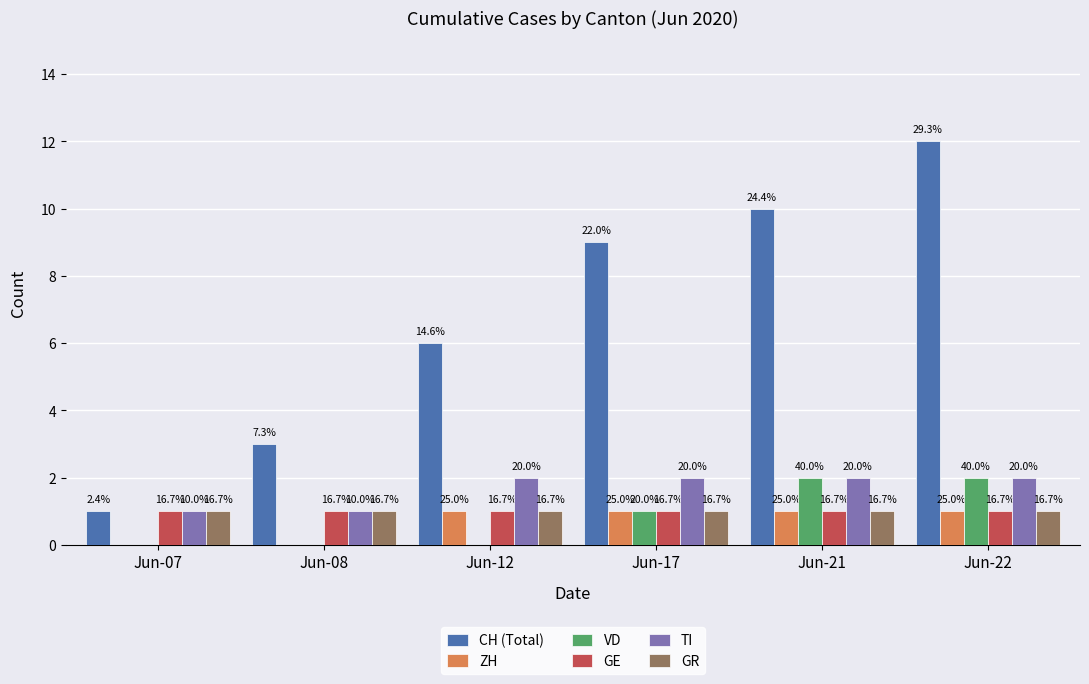

At which label does CH (Total) reach its minimum?

Jun-07